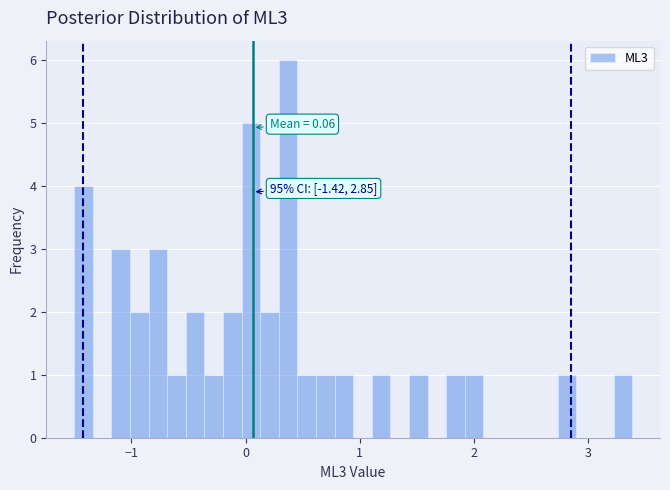

Around what value on the x-axis is the tallest bar? Give the approximate position of its centre, as read against the axis.

0.4